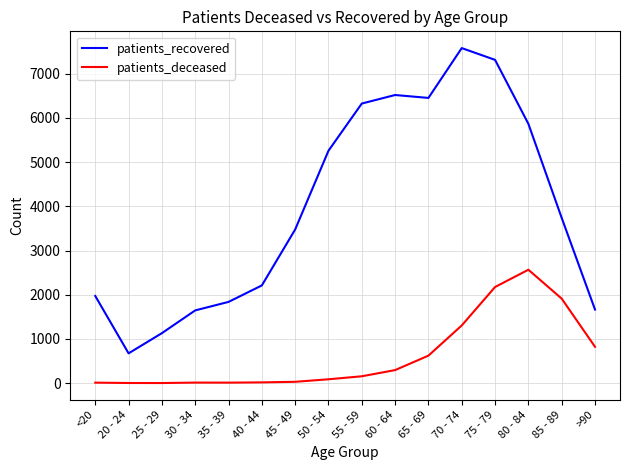

What is the minimum value for patients_deceased?

2